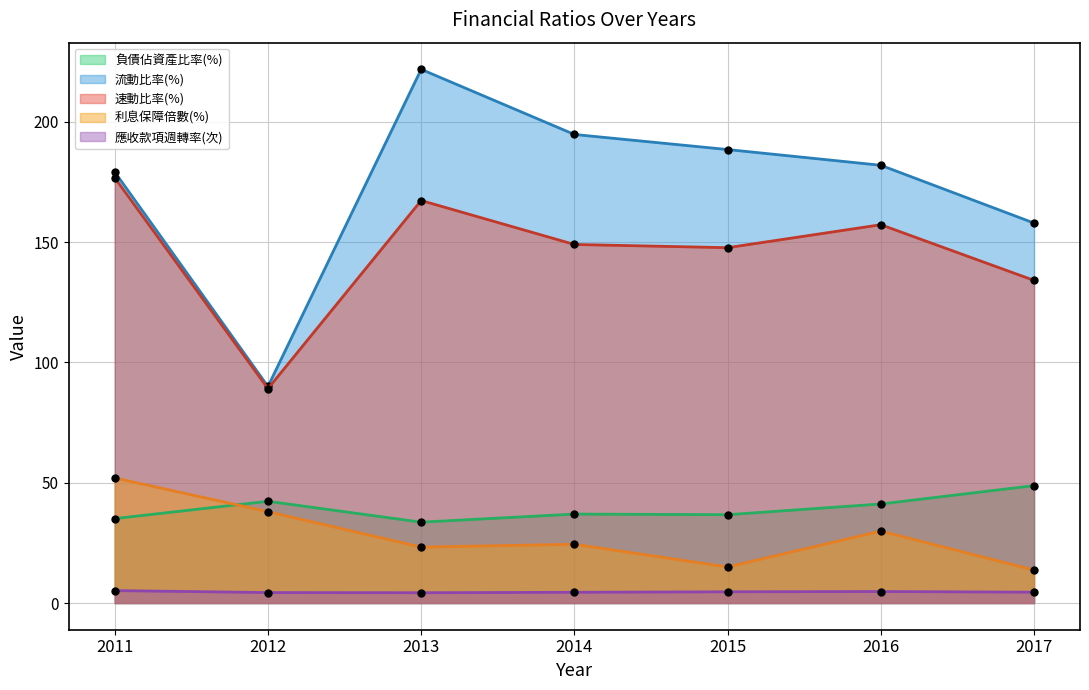

True or false: 速動比率(%) and 流動比率(%) intersect in this chart.

False